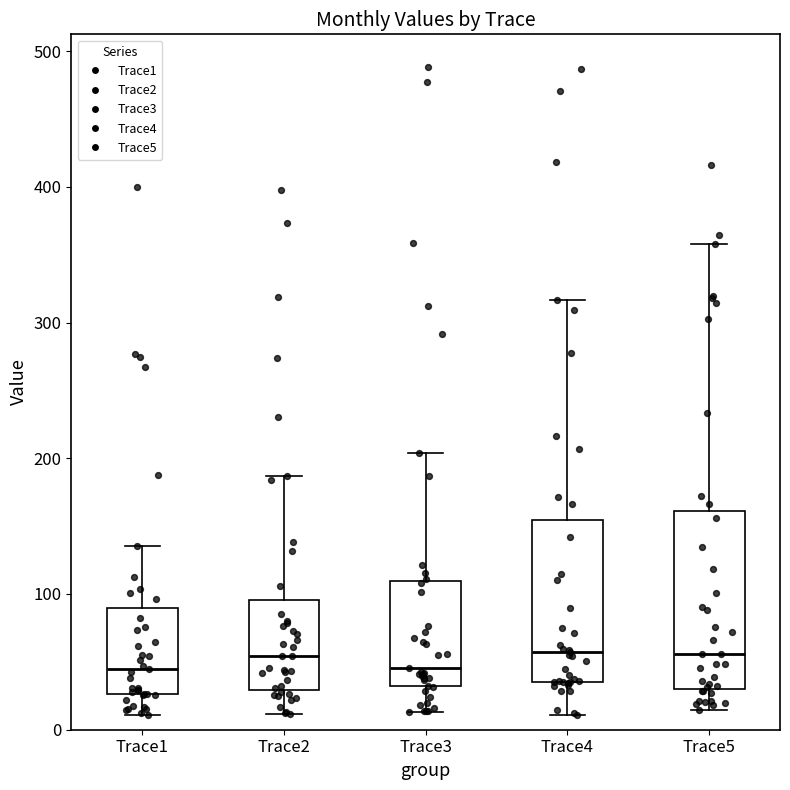

Reading left to right, read every box against the y-axis: the position of its median line, the range the box covers, and the ends of its whiskers. The values are not printed on the chart, so give them approximately, as read against the axis.

Trace1: median 40, box 30 to 90, whiskers 10 to 140
Trace2: median 50, box 30 to 100, whiskers 10 to 190
Trace3: median 50, box 30 to 110, whiskers 10 to 200
Trace4: median 60, box 40 to 150, whiskers 10 to 320
Trace5: median 60, box 30 to 160, whiskers 10 to 360